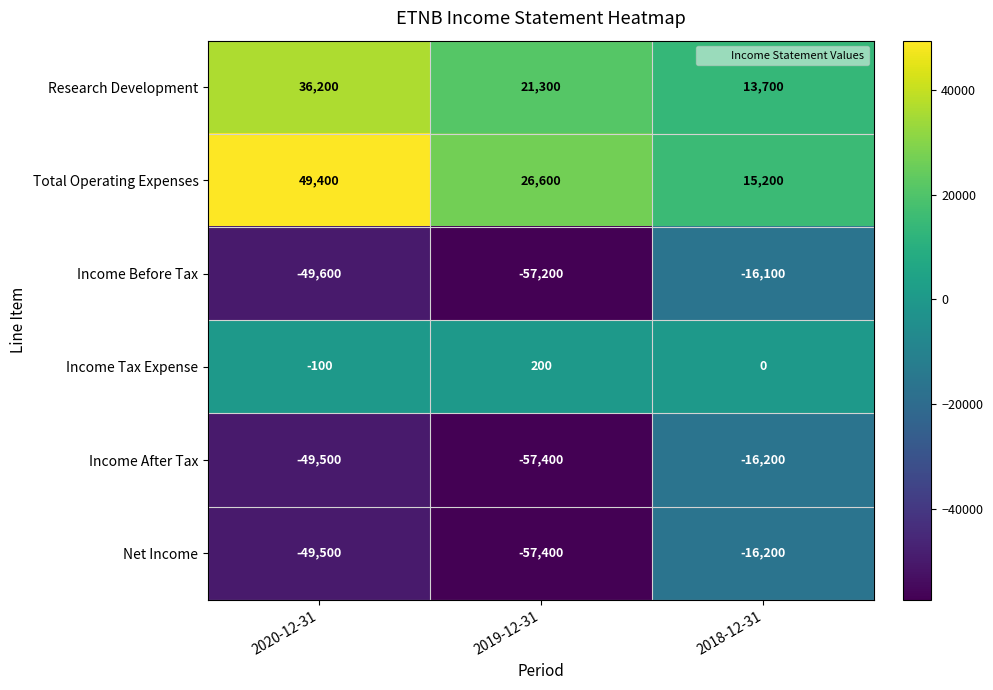

What is the difference between the Income Before Tax values at 2020-12-31 and 2018-12-31?

33500